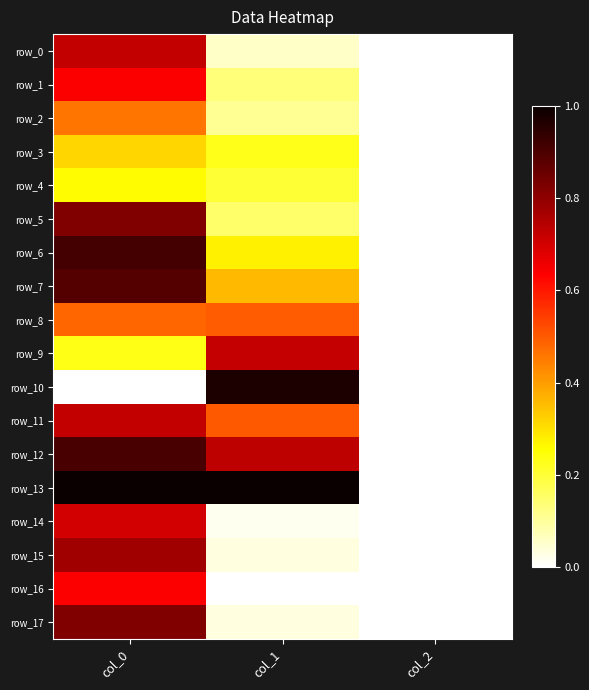

What is the difference between the maximum and minimum values in the row_4 series?

0.3